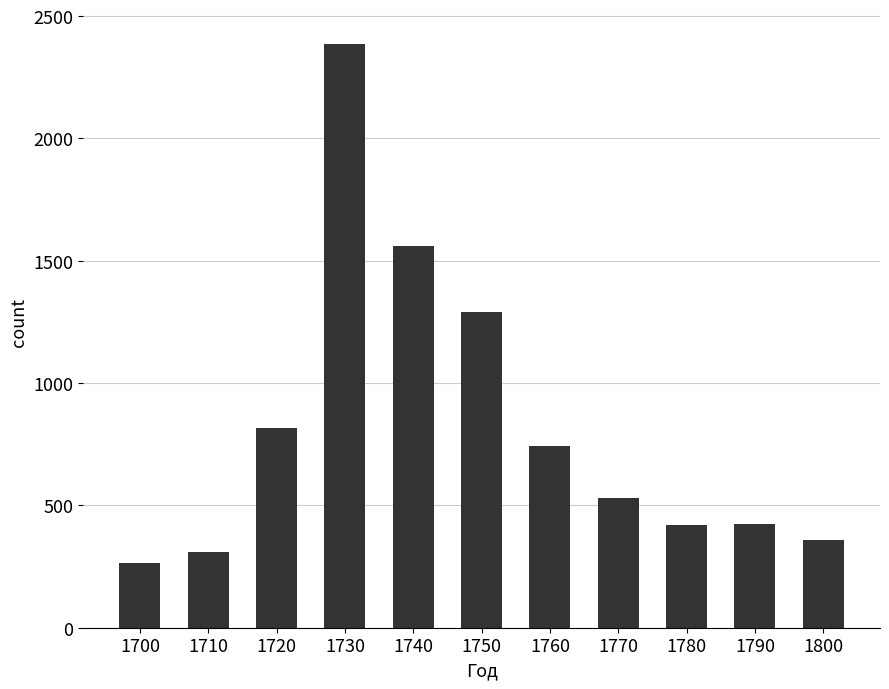

How many bars are there in total?

11